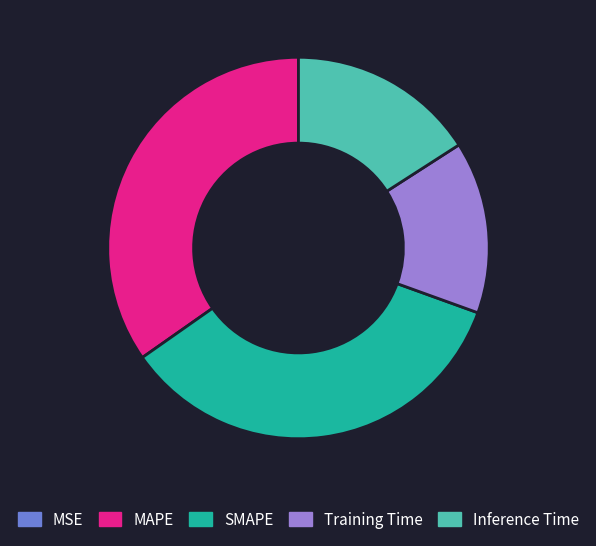

Is it true that Inference Time is 8% of the pie?

False